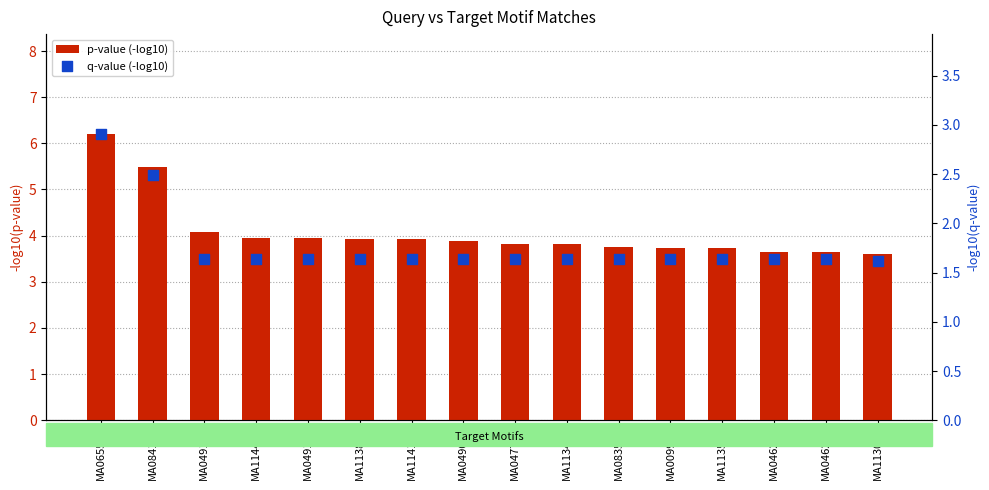

What are all the series names shown in the legend?

p-value (-log10), q-value (-log10)